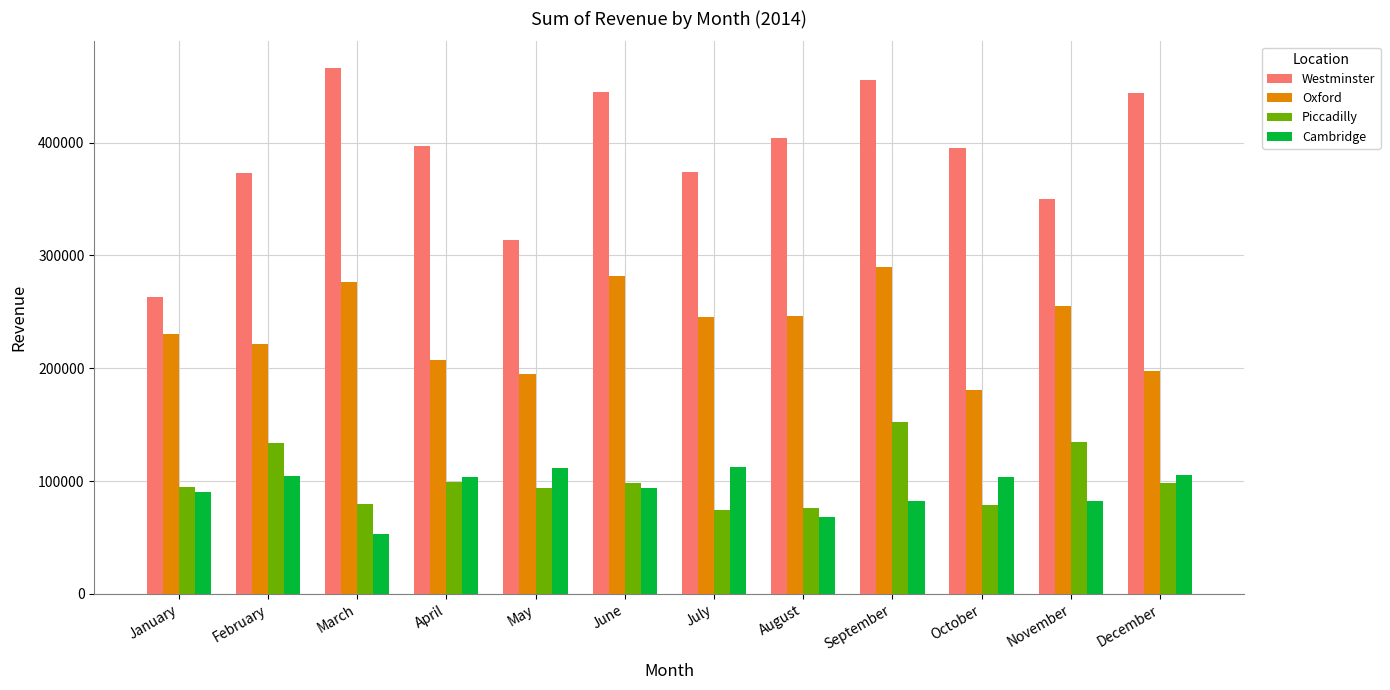

Which label corresponds to the largest value in the chart?

March